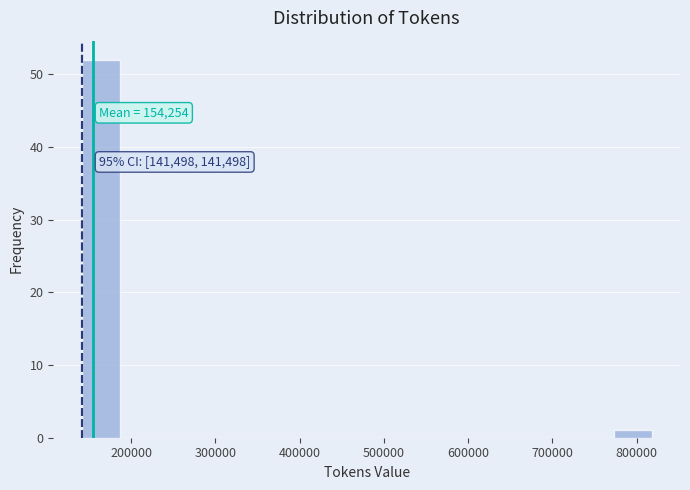

Over which range of the x-axis is the bar tallest?

140000 to 190000